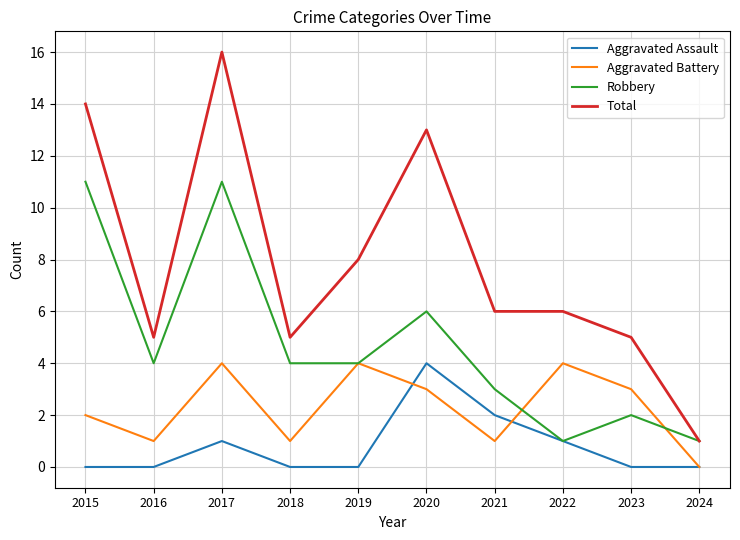

How many interior local peaks does the Aggravated Battery series have?

3